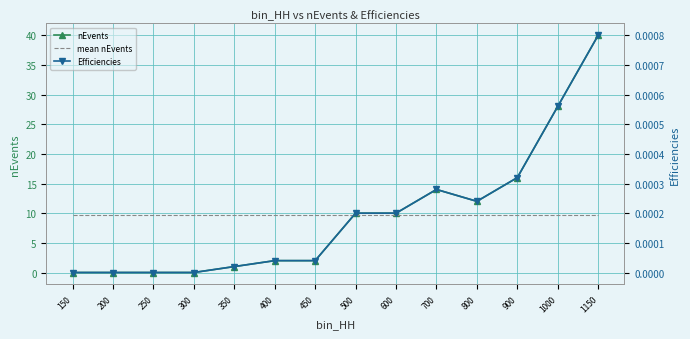

Reading left to right, list all the values displayed in this chart.

nEvents: 150=0.0	200=0.0	250=0.0	300=0.0	350=1.0	400=2.0	450=2.0	500=10.0	600=10.0	700=14.0	800=12.0	900=16.0	1000=28.0	1150=40.0
mean nEvents: 150=9.6	200=9.6	250=9.6	300=9.6	350=9.6	400=9.6	450=9.6	500=9.6	600=9.6	700=9.6	800=9.6	900=9.6	1000=9.6	1150=9.6
Efficiencies: 150=0.0	200=0.0	250=0.0	300=0.0	350=0.0	400=0.0	450=0.0	500=0.0	600=0.0	700=0.0	800=0.0	900=0.0	1000=0.0	1150=0.0